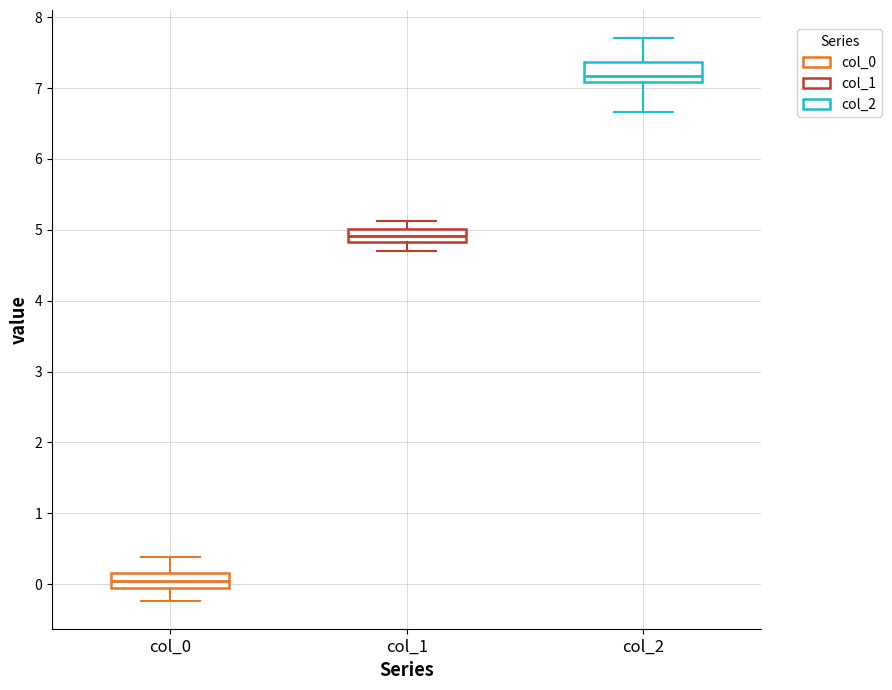

Reading left to right, read every box against the y-axis: the position of its median line, the range the box covers, and the ends of its whiskers. The values are not printed on the chart, so give them approximately, as read against the axis.

col_0: median 0.0, box -0.1 to 0.2, whiskers -0.2 to 0.4
col_1: median 4.9, box 4.8 to 5.0, whiskers 4.7 to 5.1
col_2: median 7.2, box 7.1 to 7.4, whiskers 6.7 to 7.7